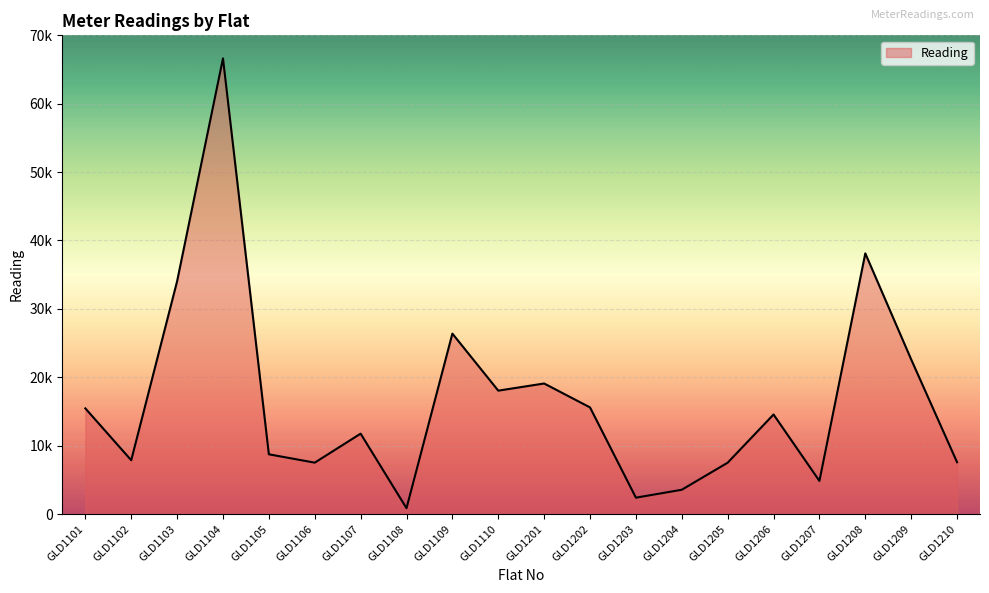

Does the chart display data point markers on the line(s)?

No